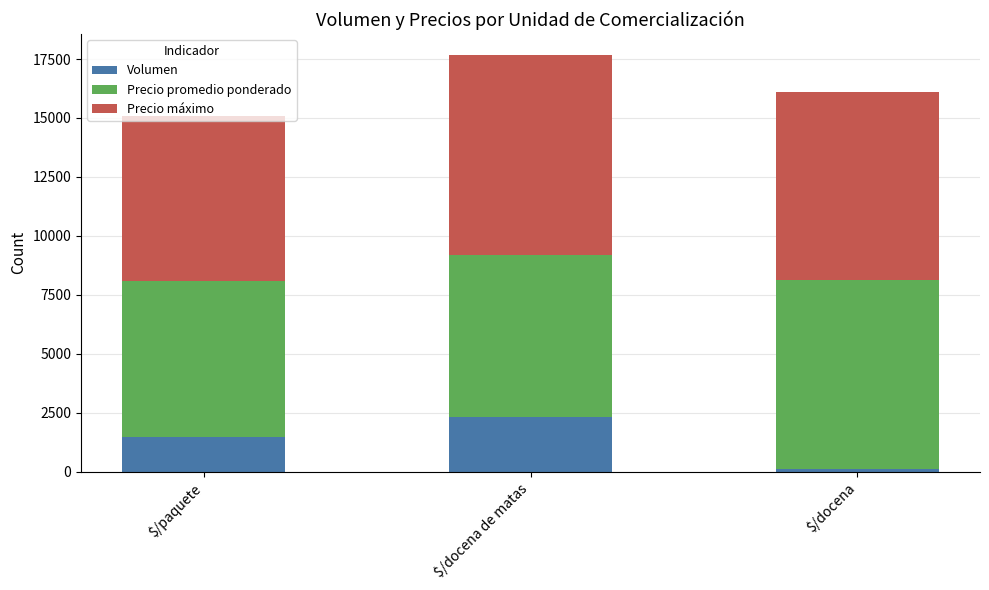

What is the average value of the Volumen series?

1300